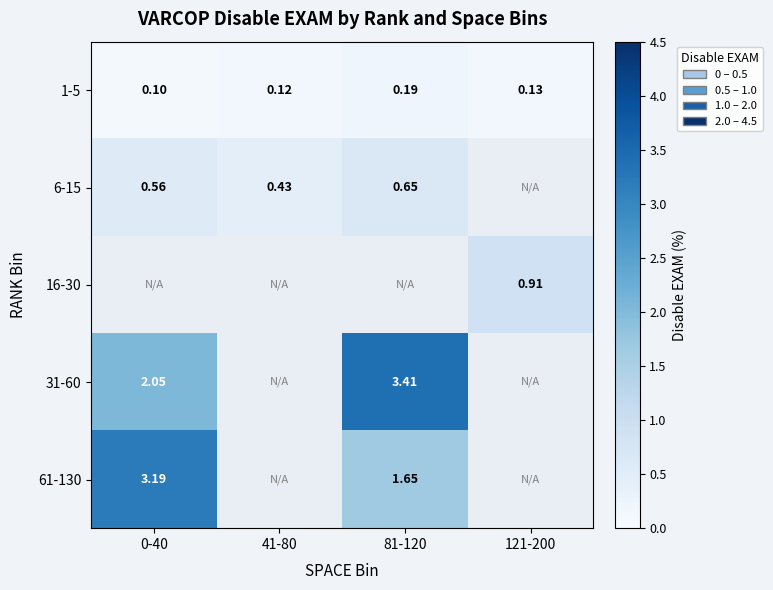

Is the value of 16-30 at 121-200 greater than the value of 1-5 at 0-40?

Yes